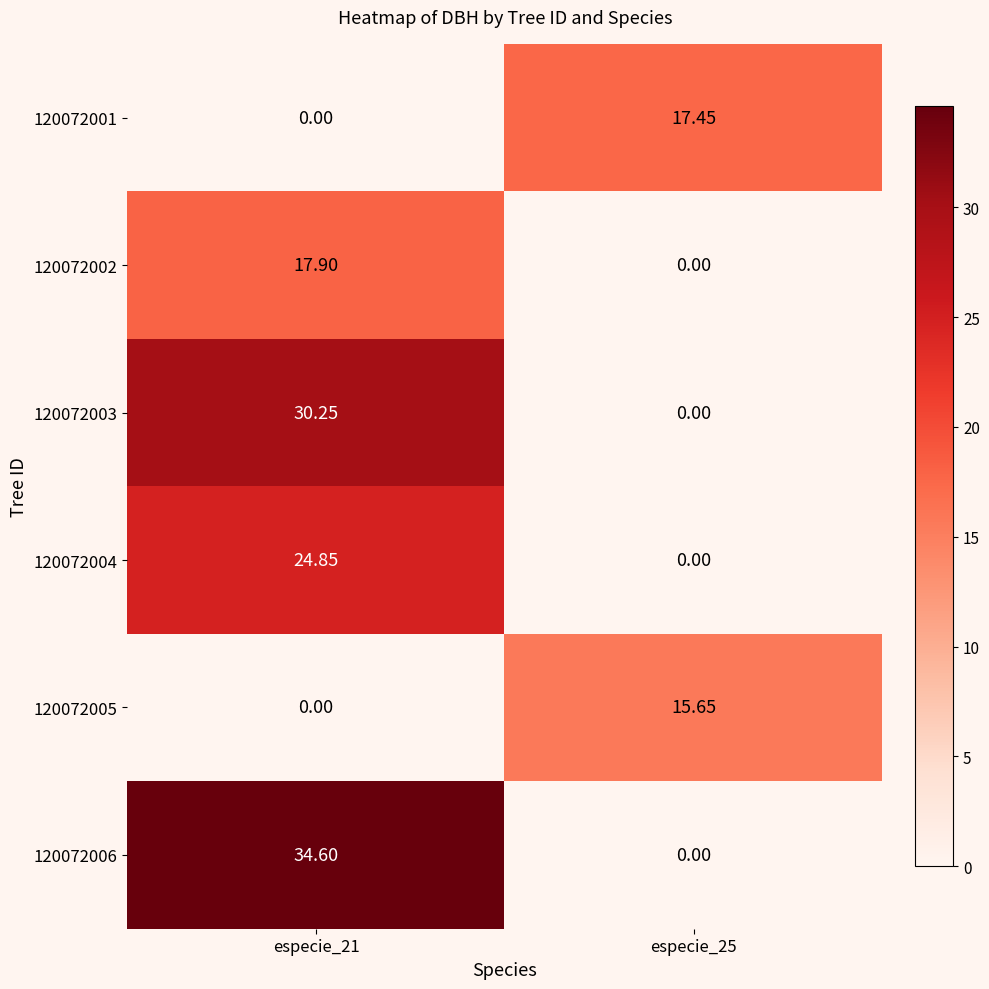

Is the value of 120072002 at especie_21 greater than the value of 120072004 at especie_25?

Yes